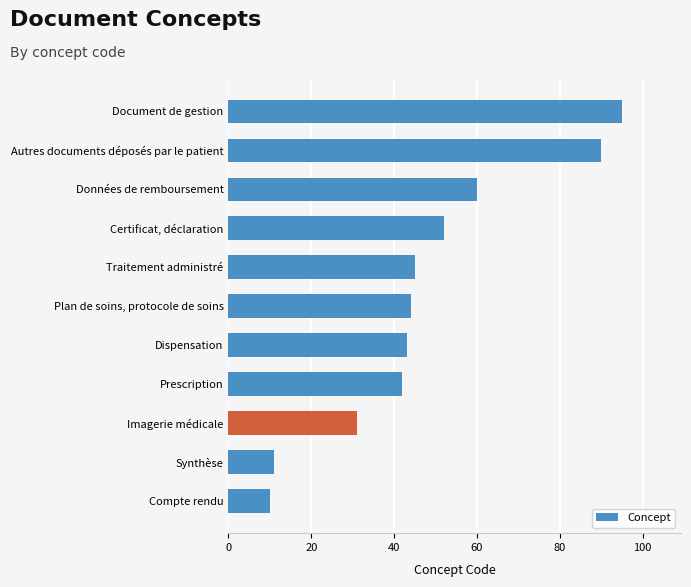

Does the chart contain stacked bars?

No